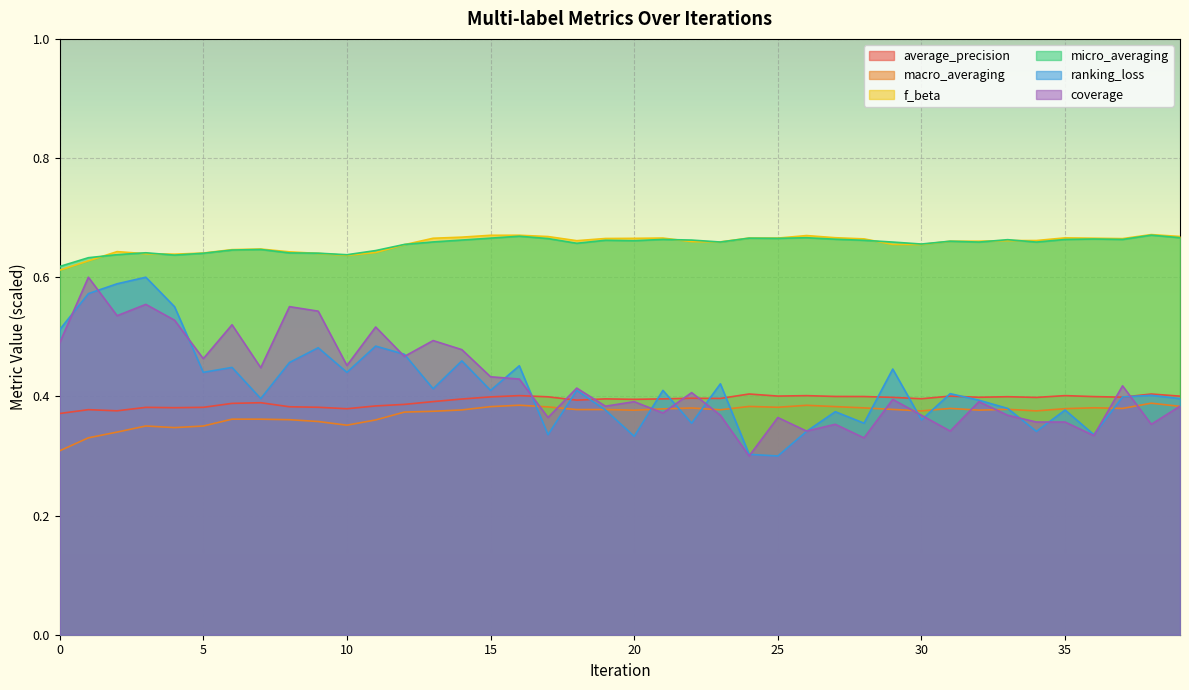

The value of macro_averaging at 23 is 0.4. True or false?

True